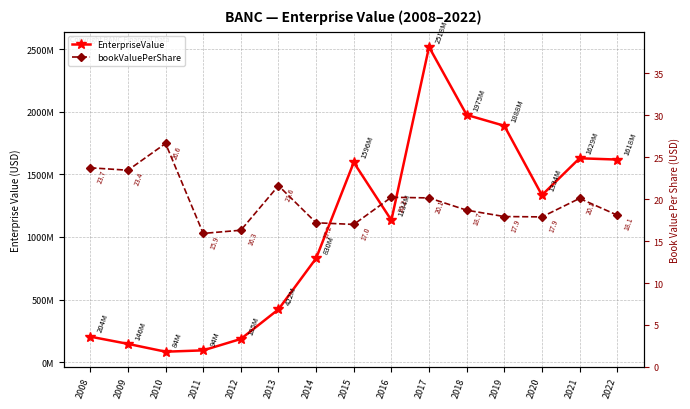

At 2013, list the series in order from largest to smallest.

EnterpriseValue, bookValuePerShare